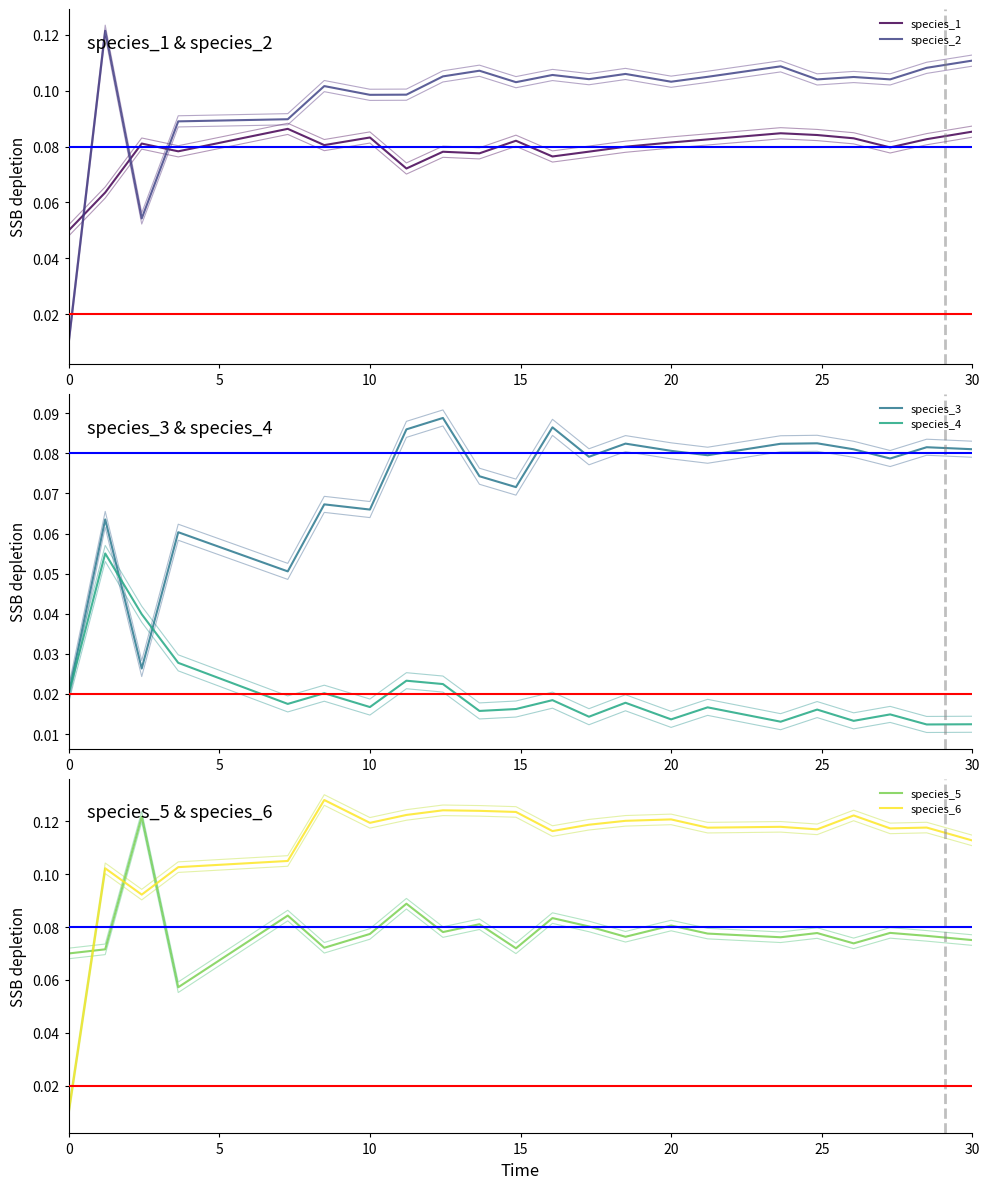

After their last crossing, which series has the higher values: species_6 or species_5?

species_6